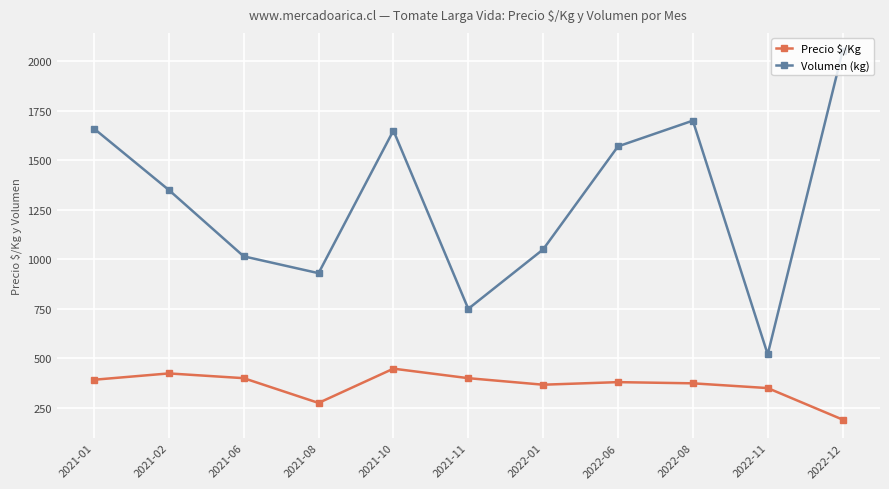

Is it true that Precio $/Kg equals 374 at 2022-08?

True